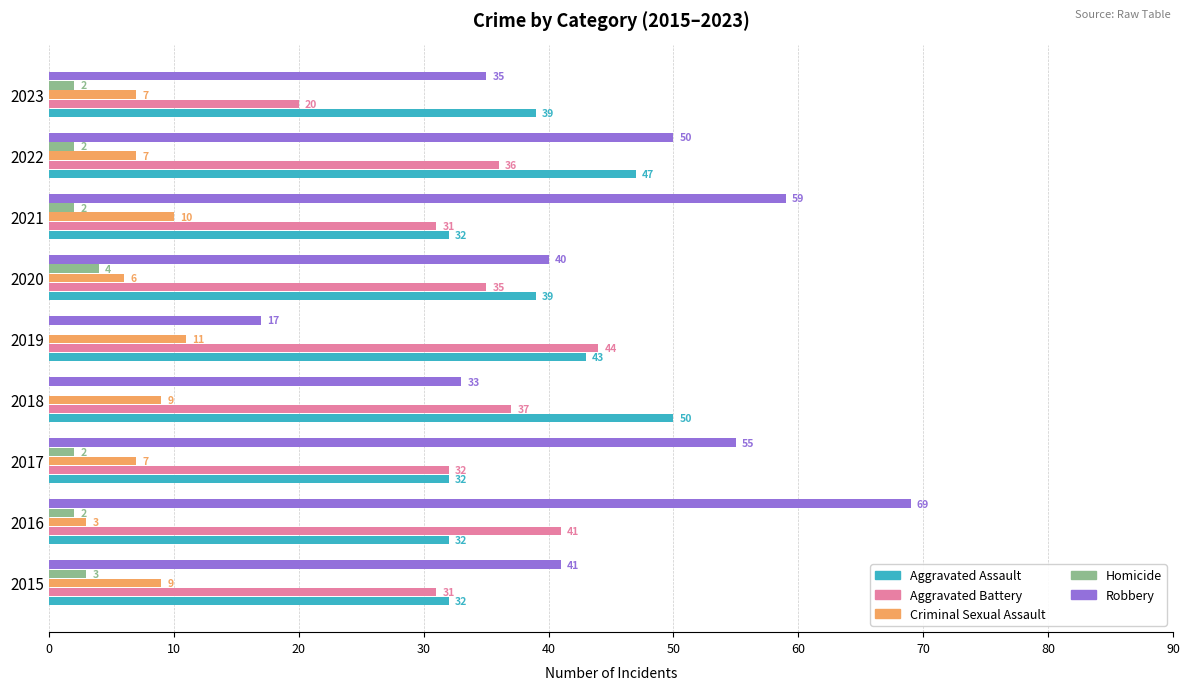

Read the Robbery value at 2022.

50